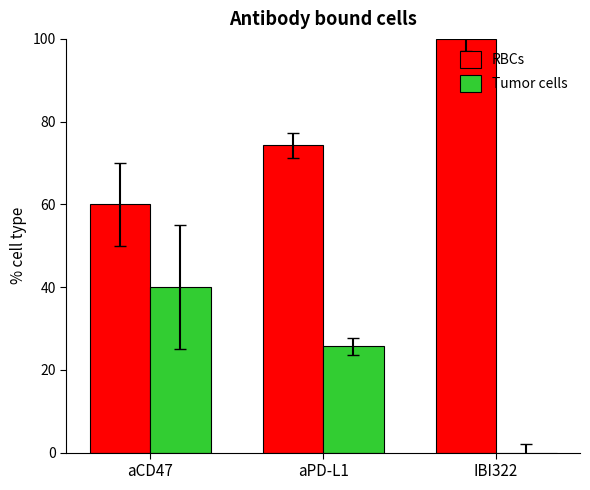

The Tumor cells series shows 14.3 at aCD47. True or false?

False